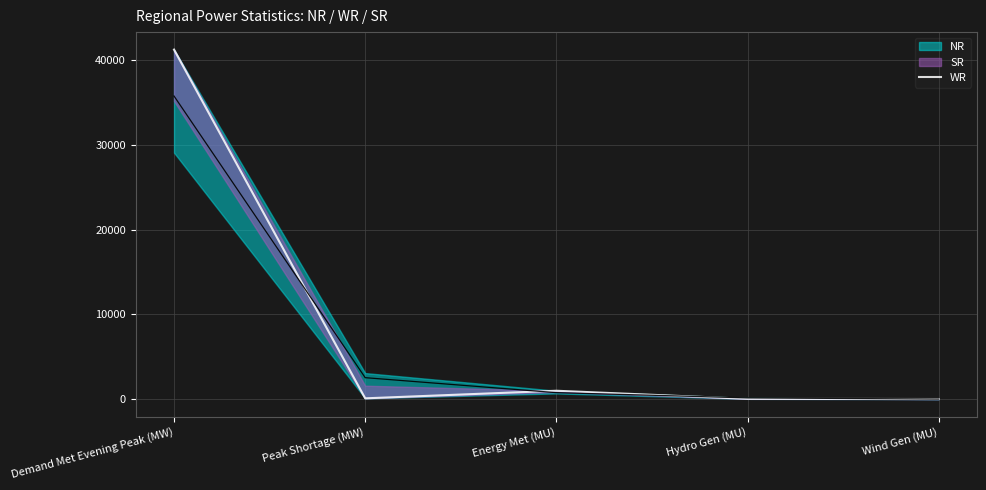

Does the chart display data point markers on the line(s)?

No